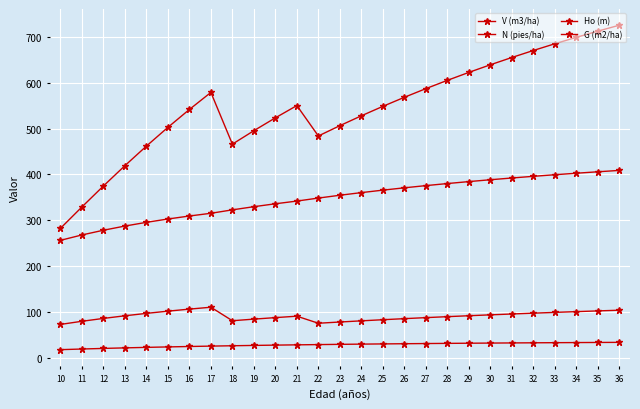

Does the chart have visible grid lines?

Yes